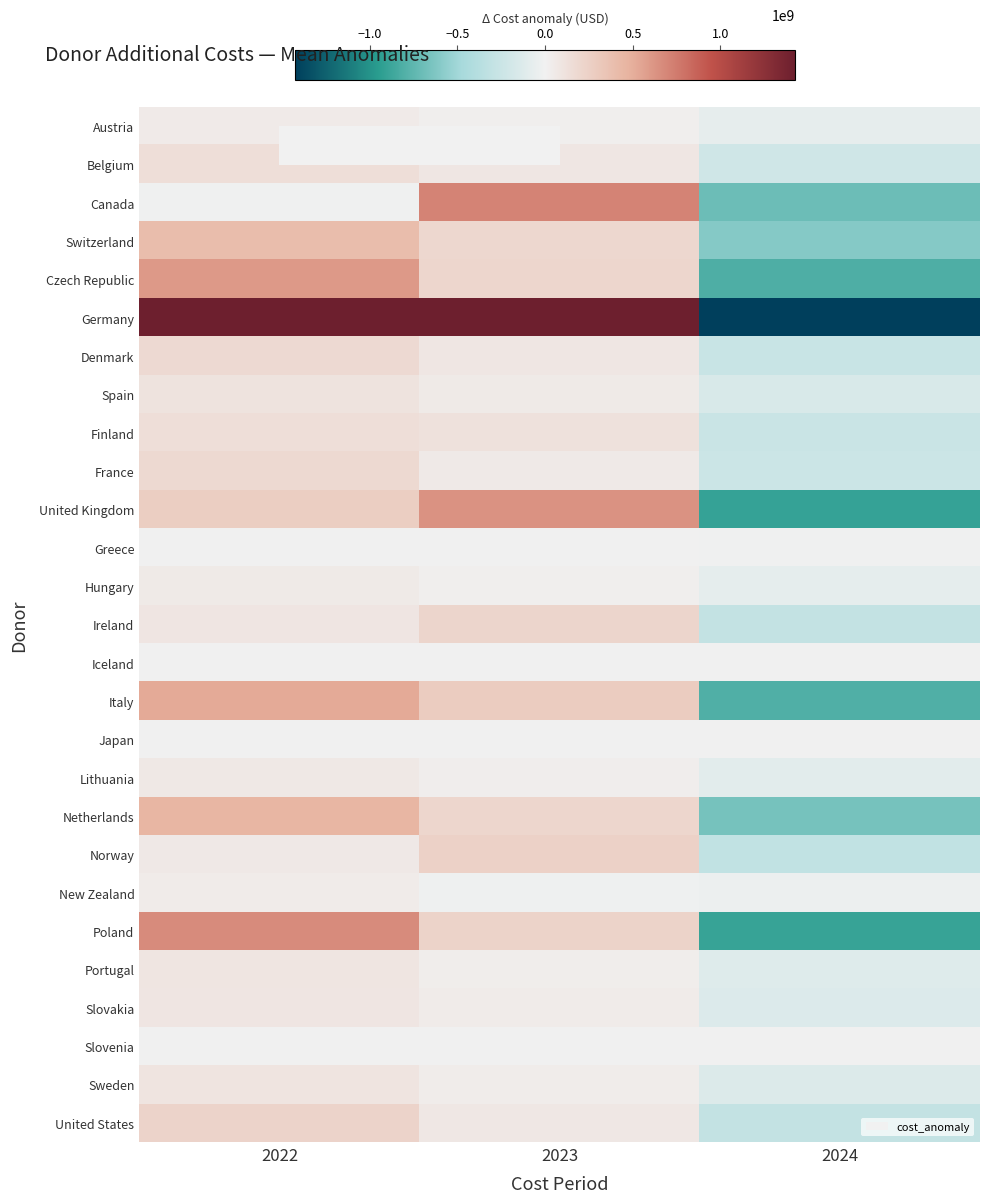

How many series are shown in this chart?

27